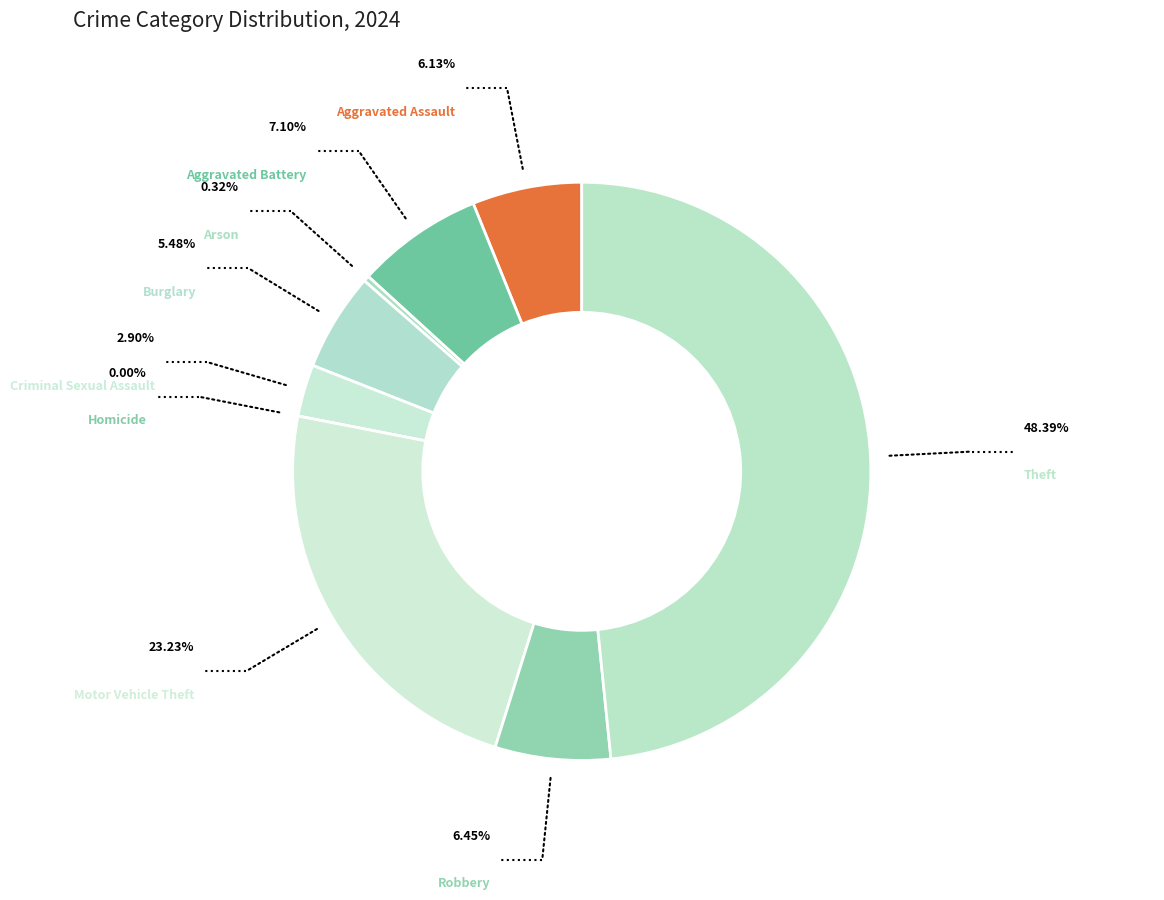

To the nearest percent, what is the average slice percentage?

11%